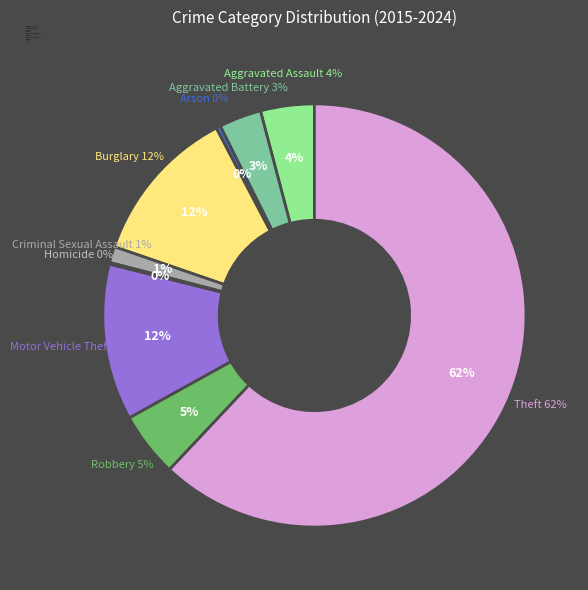

True or false: Burglary accounts for 23% of the total.

False